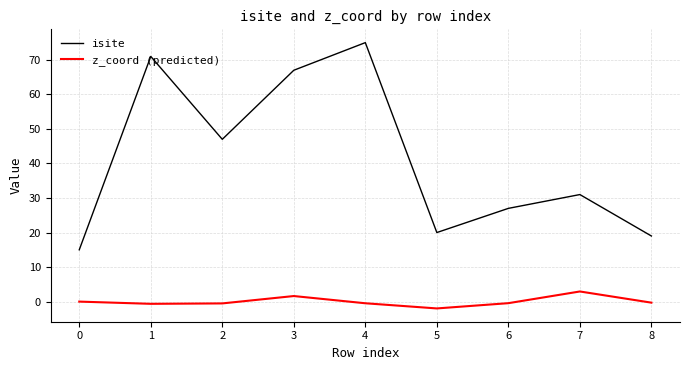

The value of isite at 6 is 8.7. True or false?

False